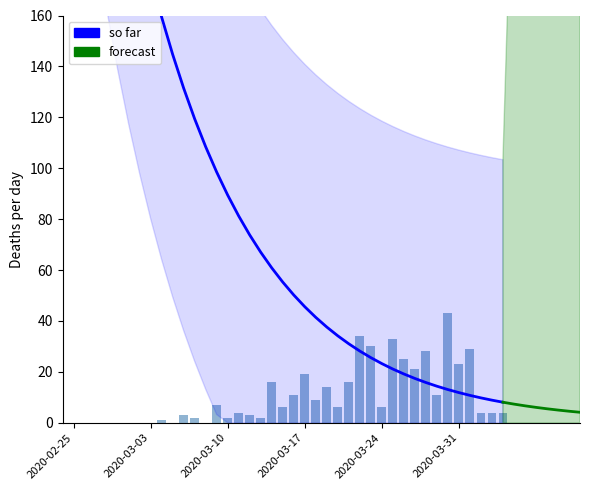

What is the difference between the values at 27 and 34?

13